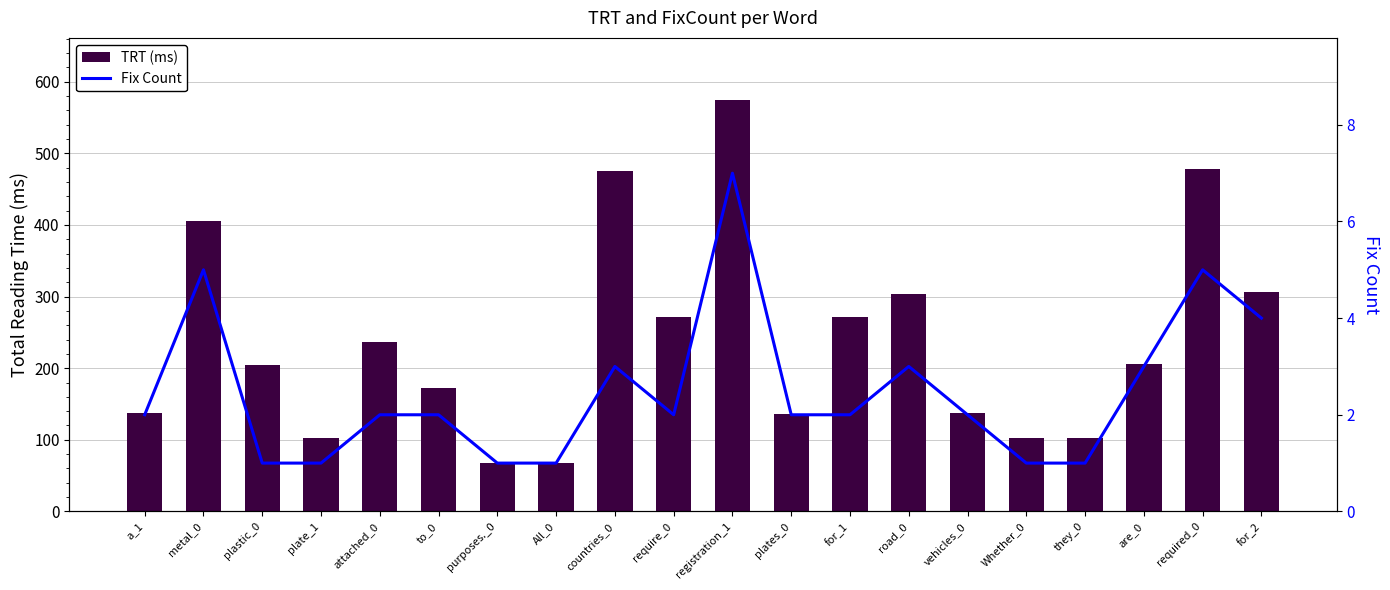

Is it true that TRT (ms) equals 137 at vehicles_0?

True